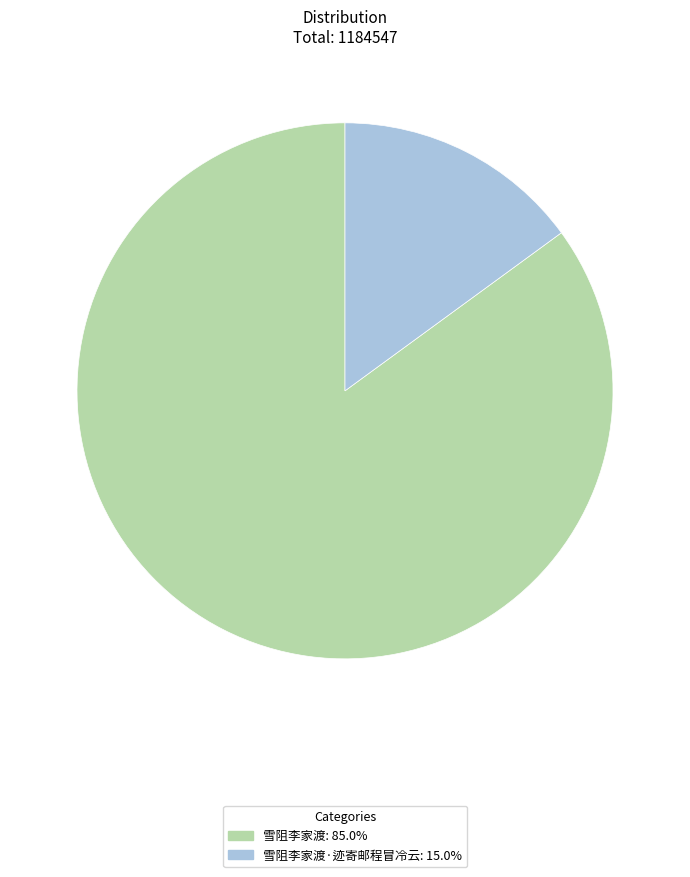

To the nearest percent, what is the difference between the largest and smallest slice percentages?

70%